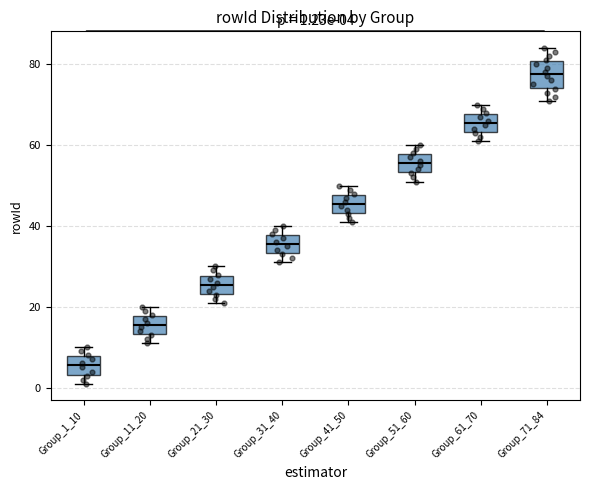

Which box's median line is the highest?

Group_71_84